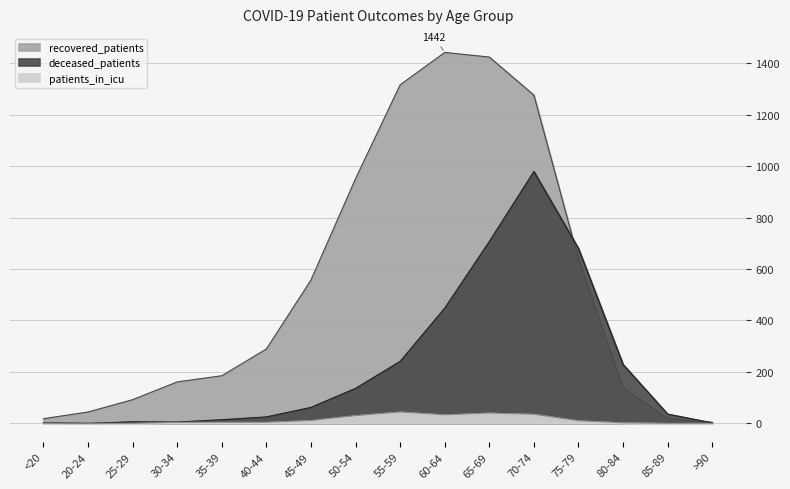

In deceased_patients, how many points are higher than both neighbors (excluding endpoints)?

2